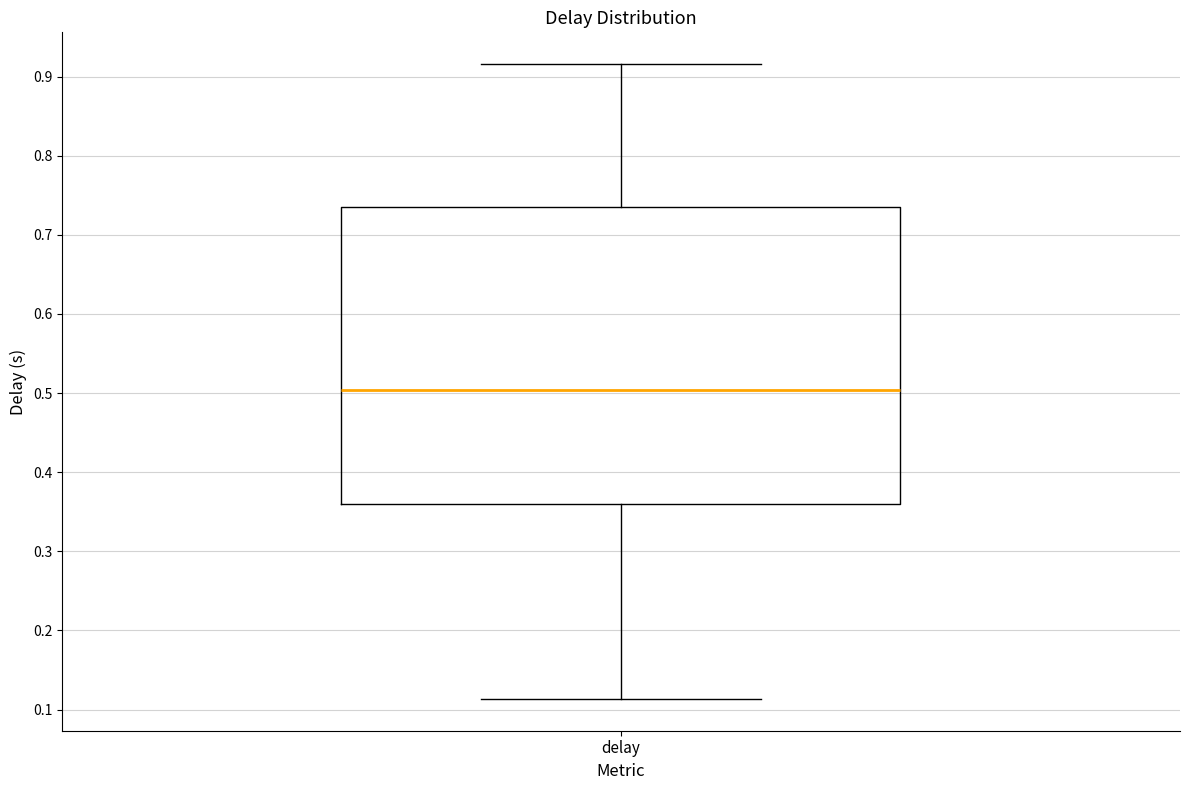

Read this box plot against the y-axis: the position of the median line, the range covered by the box, and the ends of both whiskers. The values are not printed on the chart, so give them approximately, as read against the axis.

median 0.50, box 0.36 to 0.74, whiskers 0.11 to 0.92